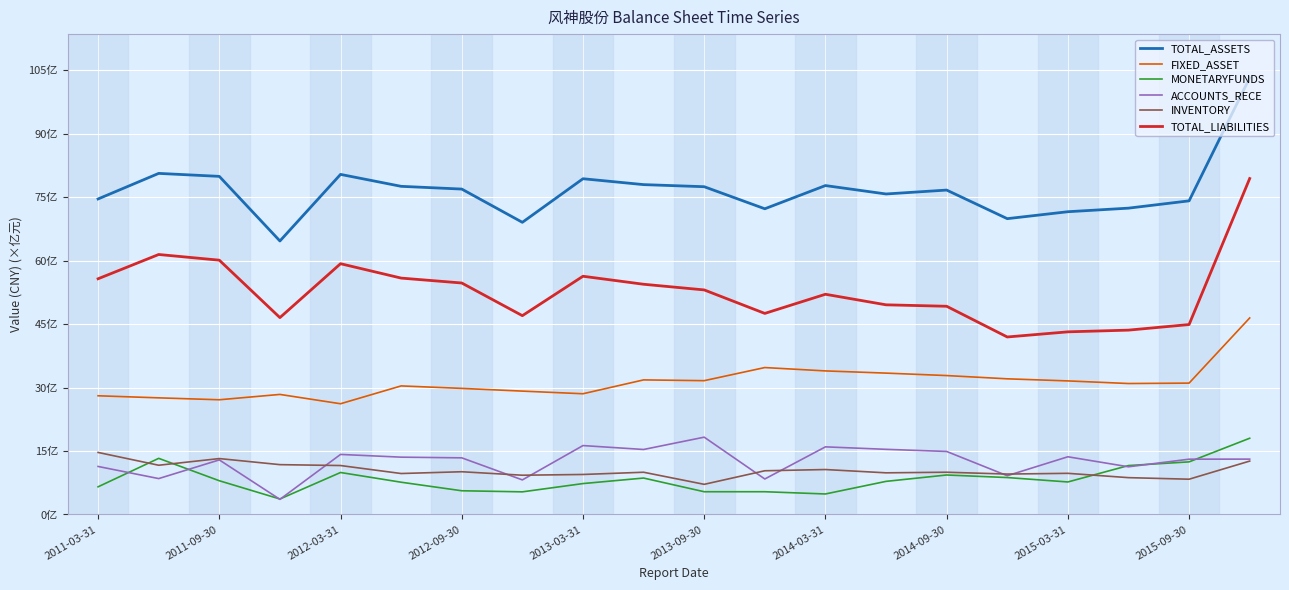

What are all the series names shown in the legend?

TOTAL_ASSETS, FIXED_ASSET, MONETARYFUNDS, ACCOUNTS_RECE, INVENTORY, TOTAL_LIABILITIES